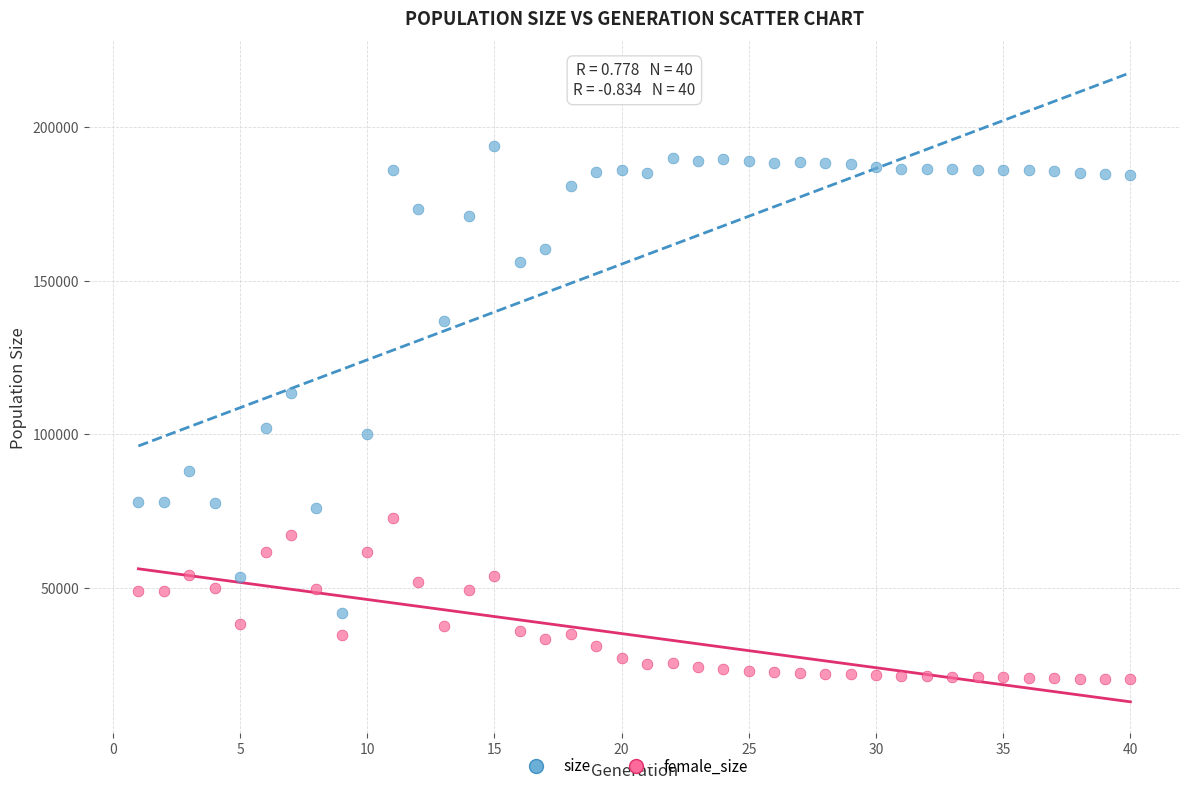

Which series contains the lowest Y value?

female_size